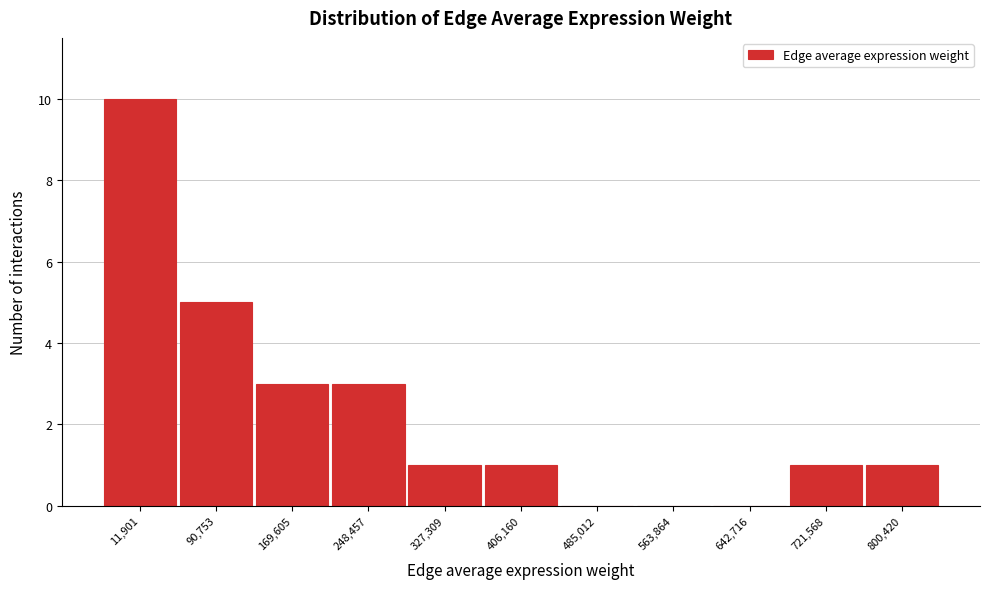

Reading left to right, what are all the values shown in this chart?

11,901=10	90,753=5	169,605=3	248,457=3	327,309=1	406,160=1	485,012=0	563,864=0	642,716=0	721,568=1	800,420=1